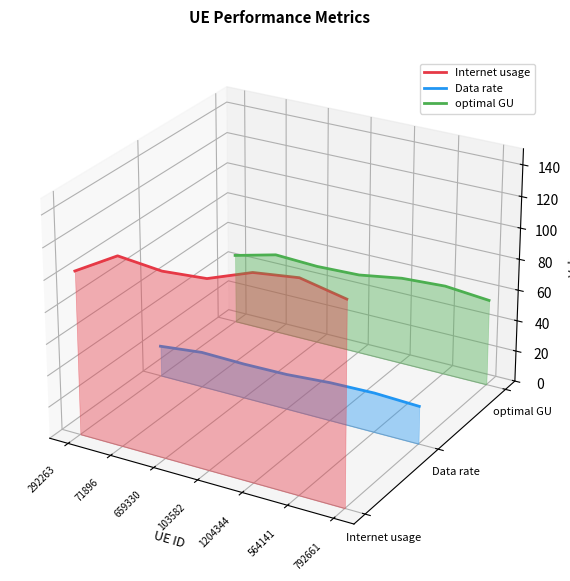

Rank the categories by Data rate value from highest to lowest.

292263, 71896, 659330, 103582, 1204344, 564141, 792661